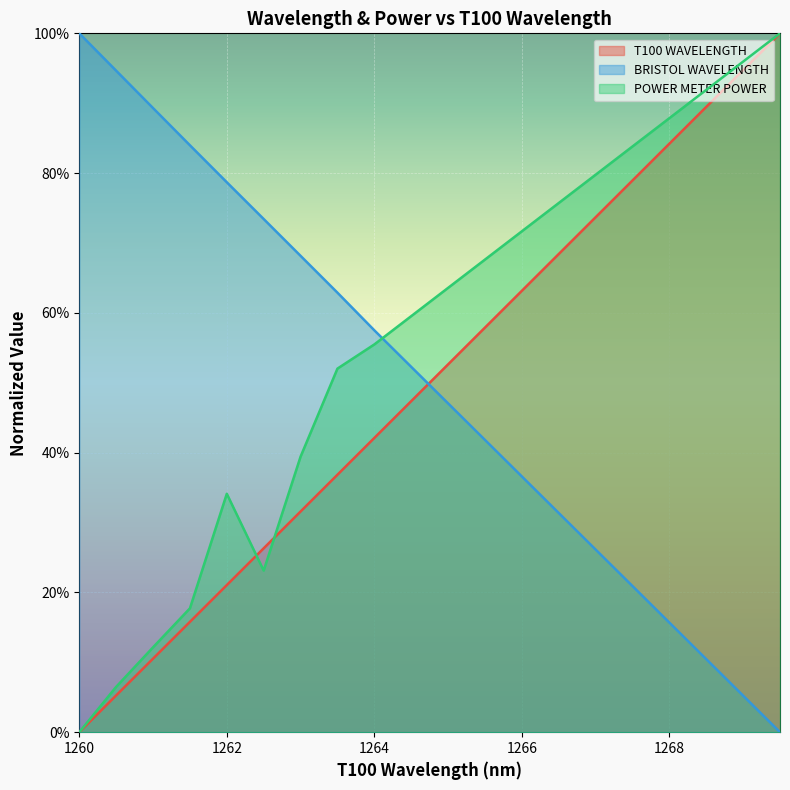

Where is T100 WAVELENGTH nearest to the value 0?

1260